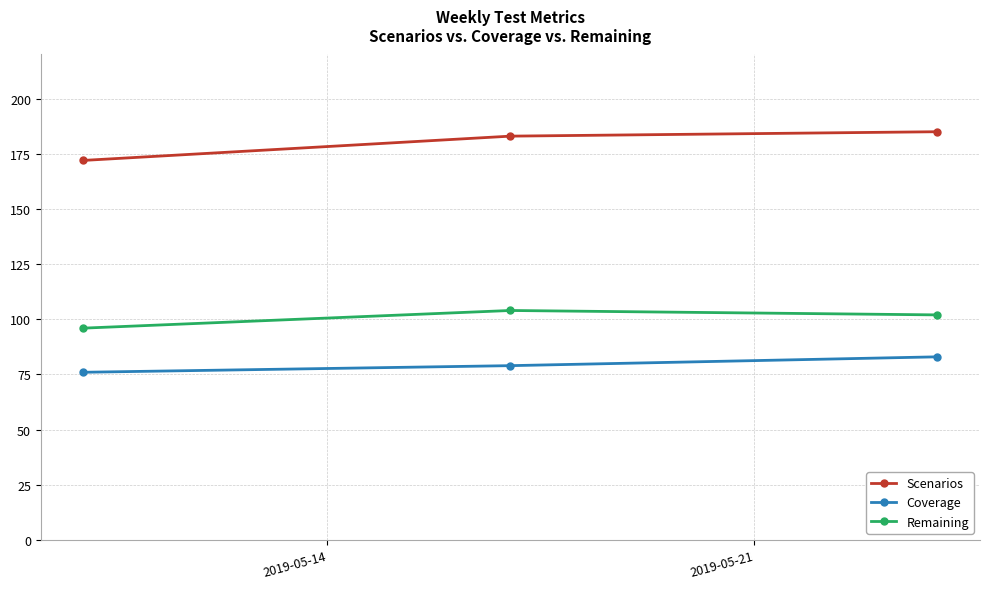

Reading left to right, what are all the values shown in this chart?

Scenarios: 172	183	185
Coverage: 76	79	83
Remaining: 96	104	102